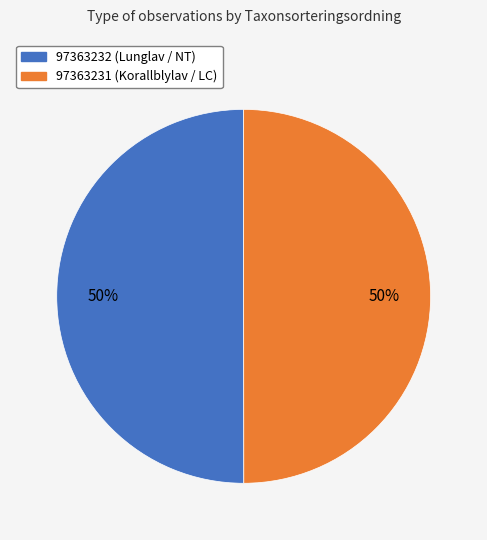

How many slices are in this pie chart?

2